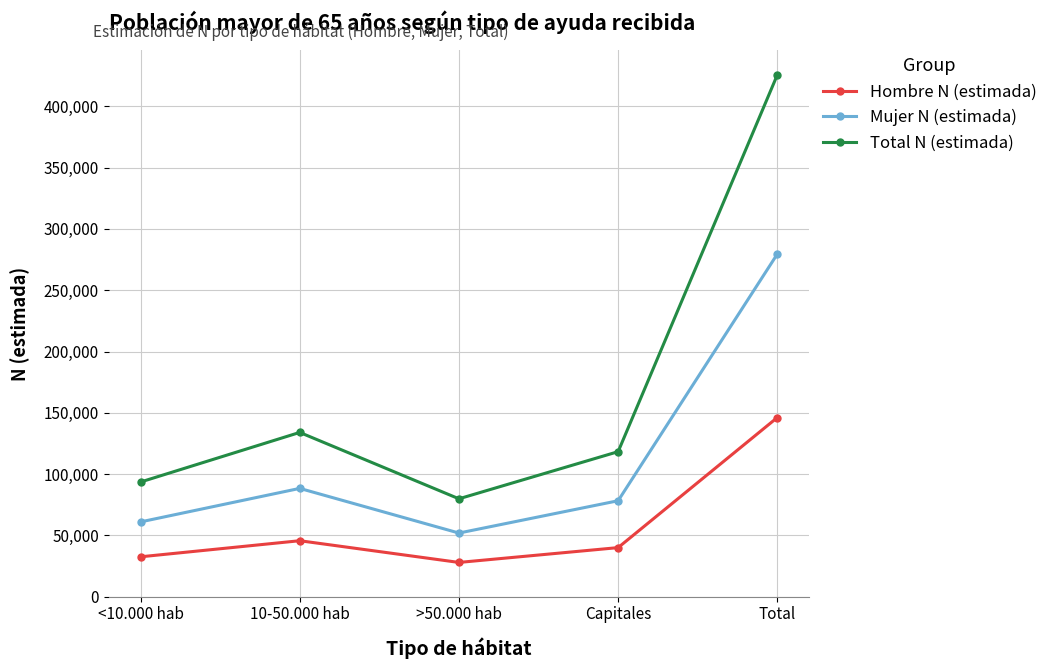

At which label does Total N (estimada) reach its peak?

Total